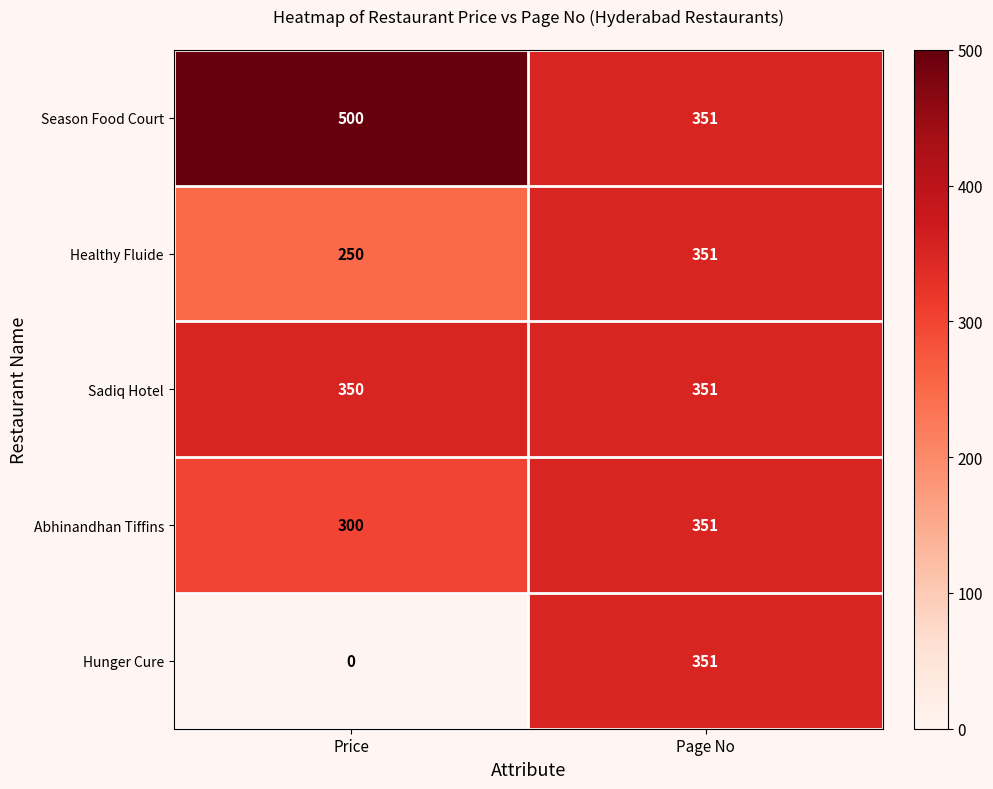

How many series are shown in this chart?

5